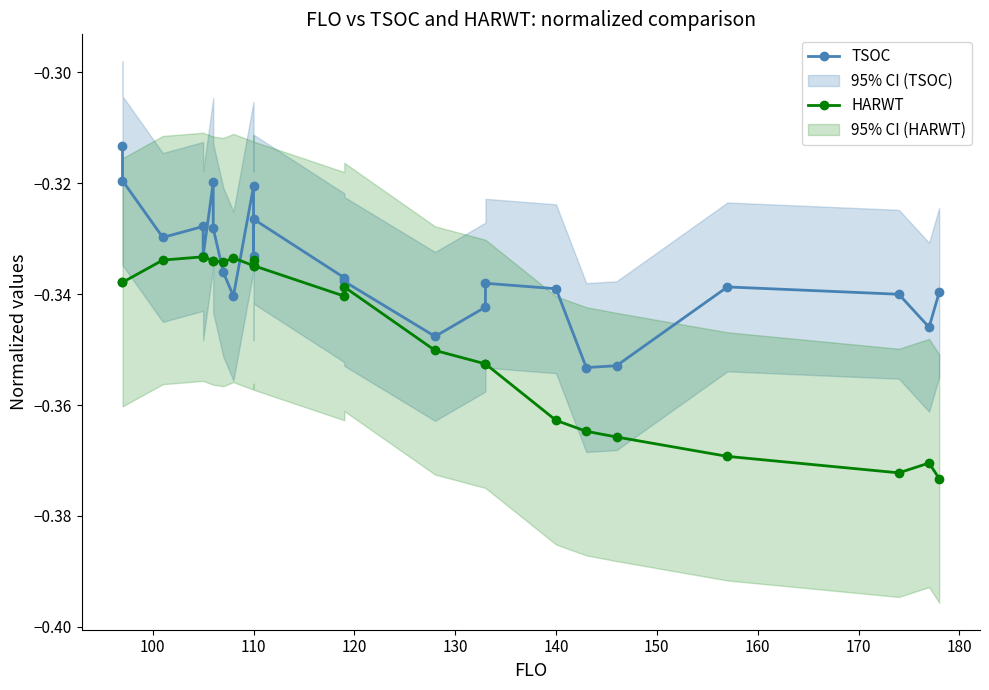

How many interior local peaks does the TSOC series have?

6